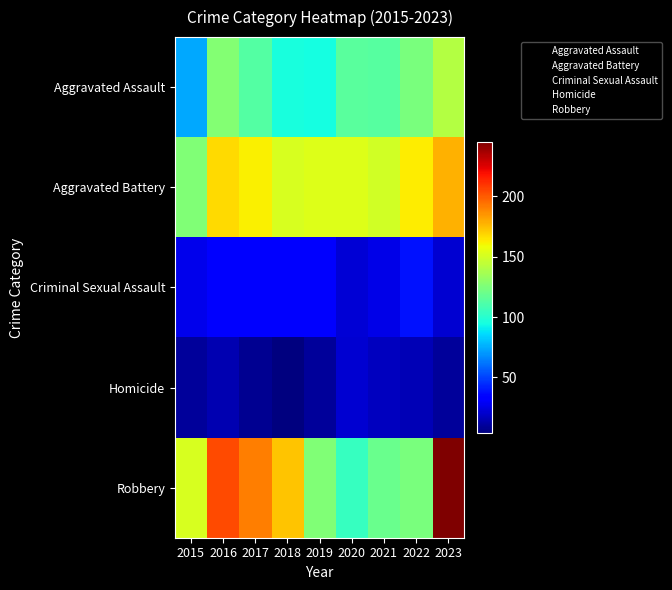

What is the smallest value displayed?

4